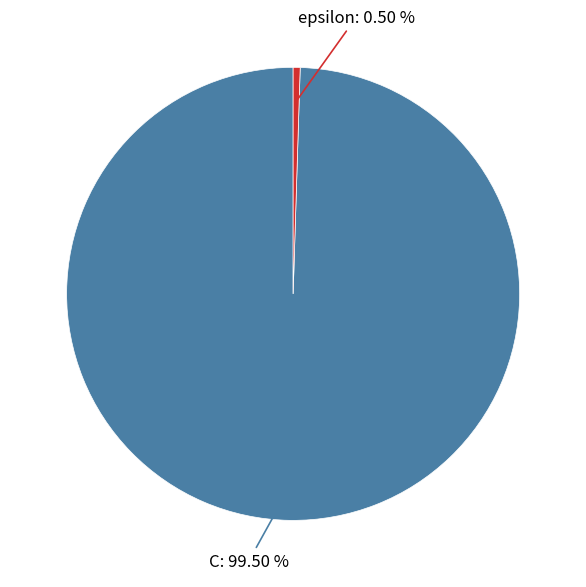

Does any single category account for the majority?

Yes